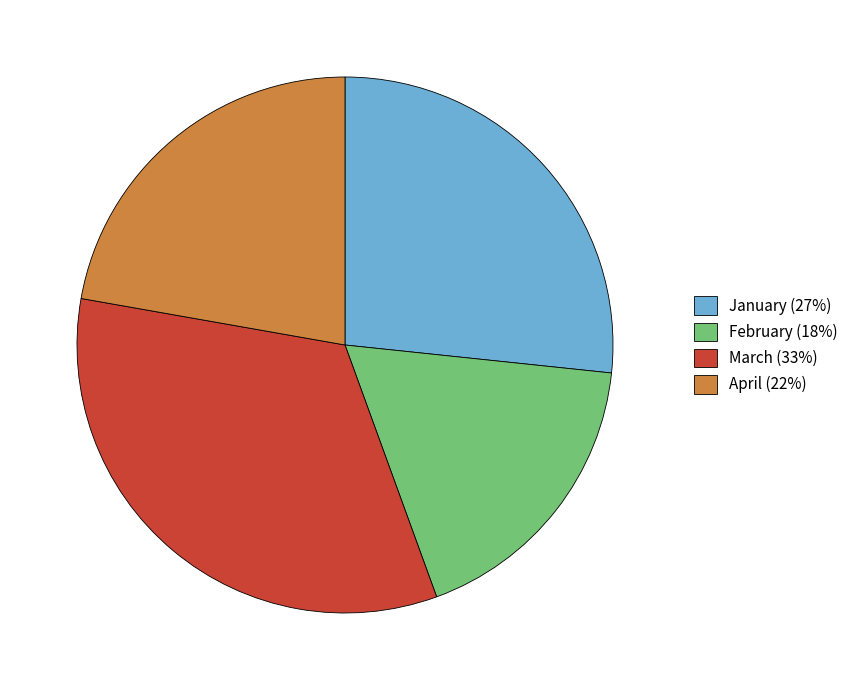

Does any single category account for the majority?

No